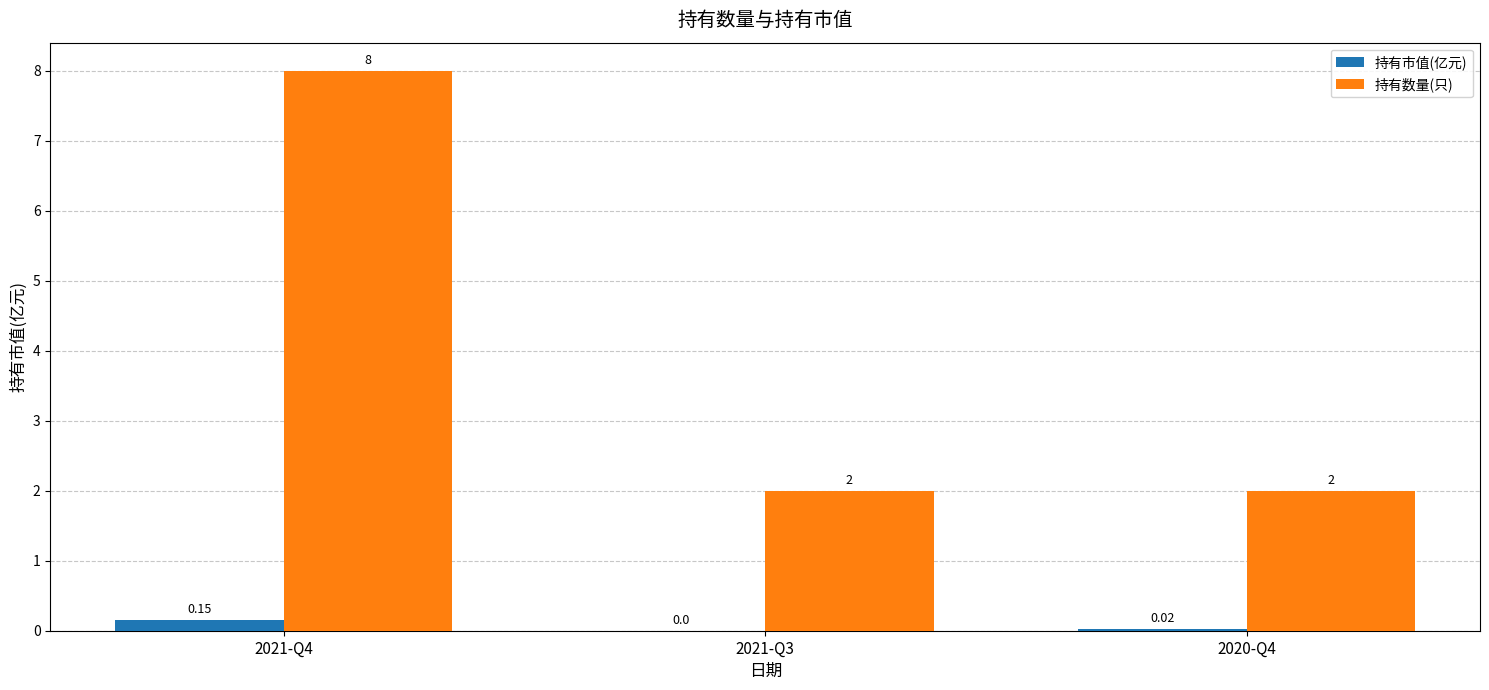

What is the sum of the 持有数量(只) values at 2021-Q3 and 2021-Q4?

10.0